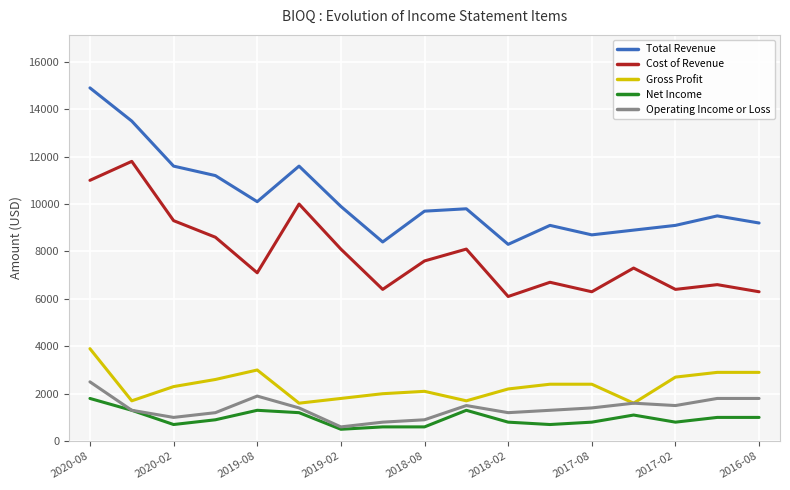

What is the minimum value shown in the chart?

500